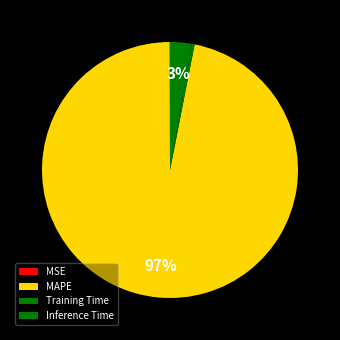

Which slice represents more than half of the pie?

MAPE